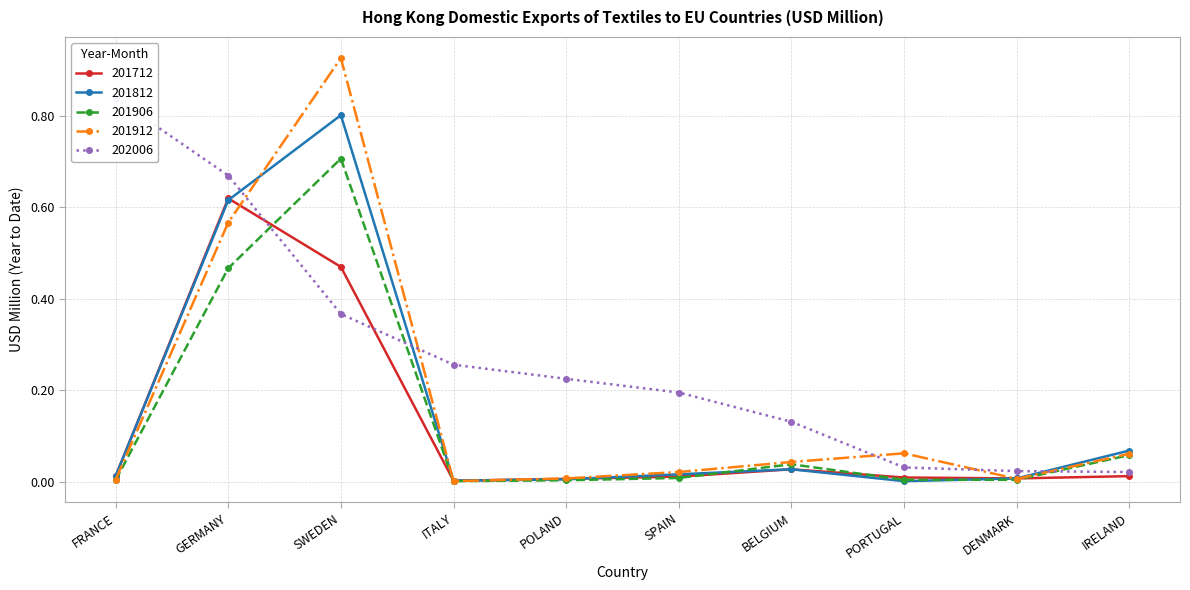

What is the label of the 4th point from the right?

BELGIUM